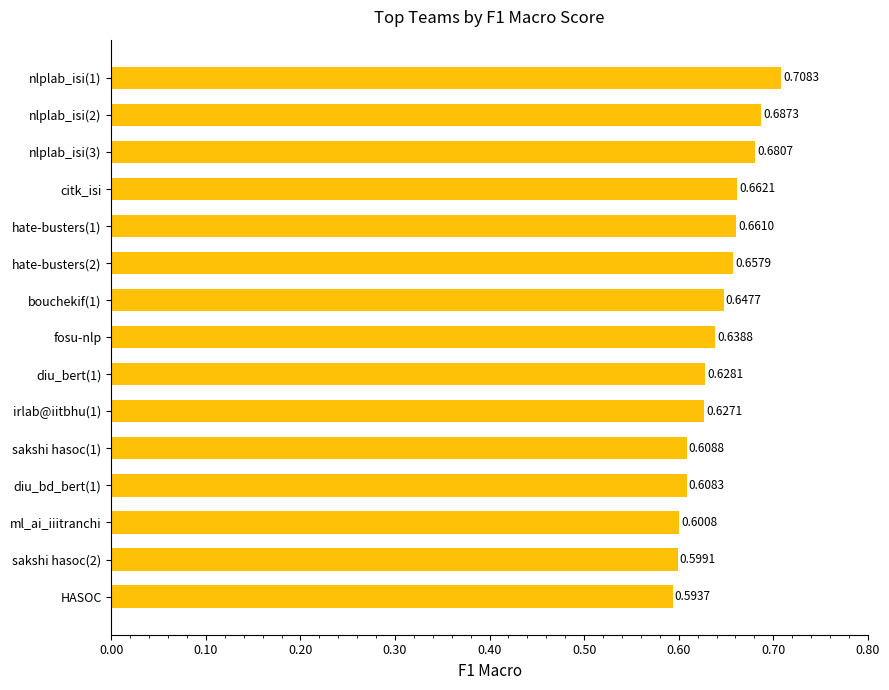

How many bars are there in total?

15